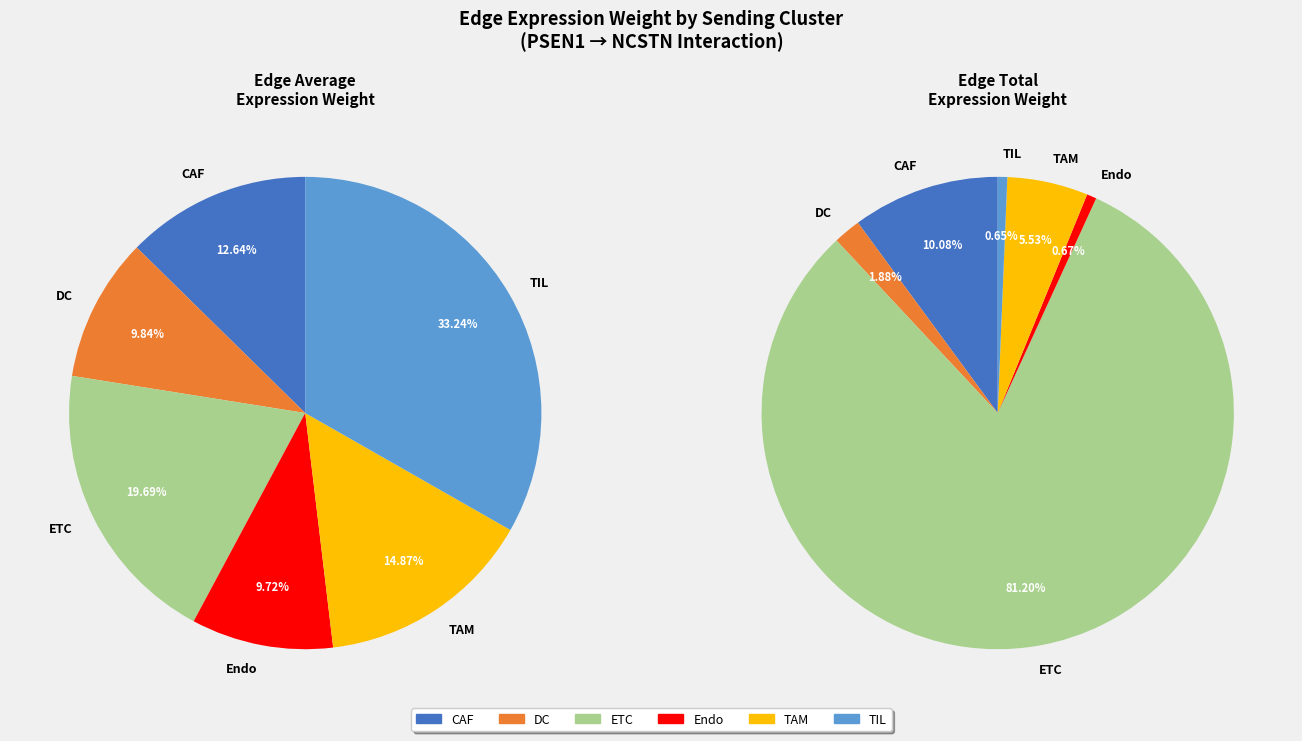

The ETC slice represents 20% of the pie. True or false?

True